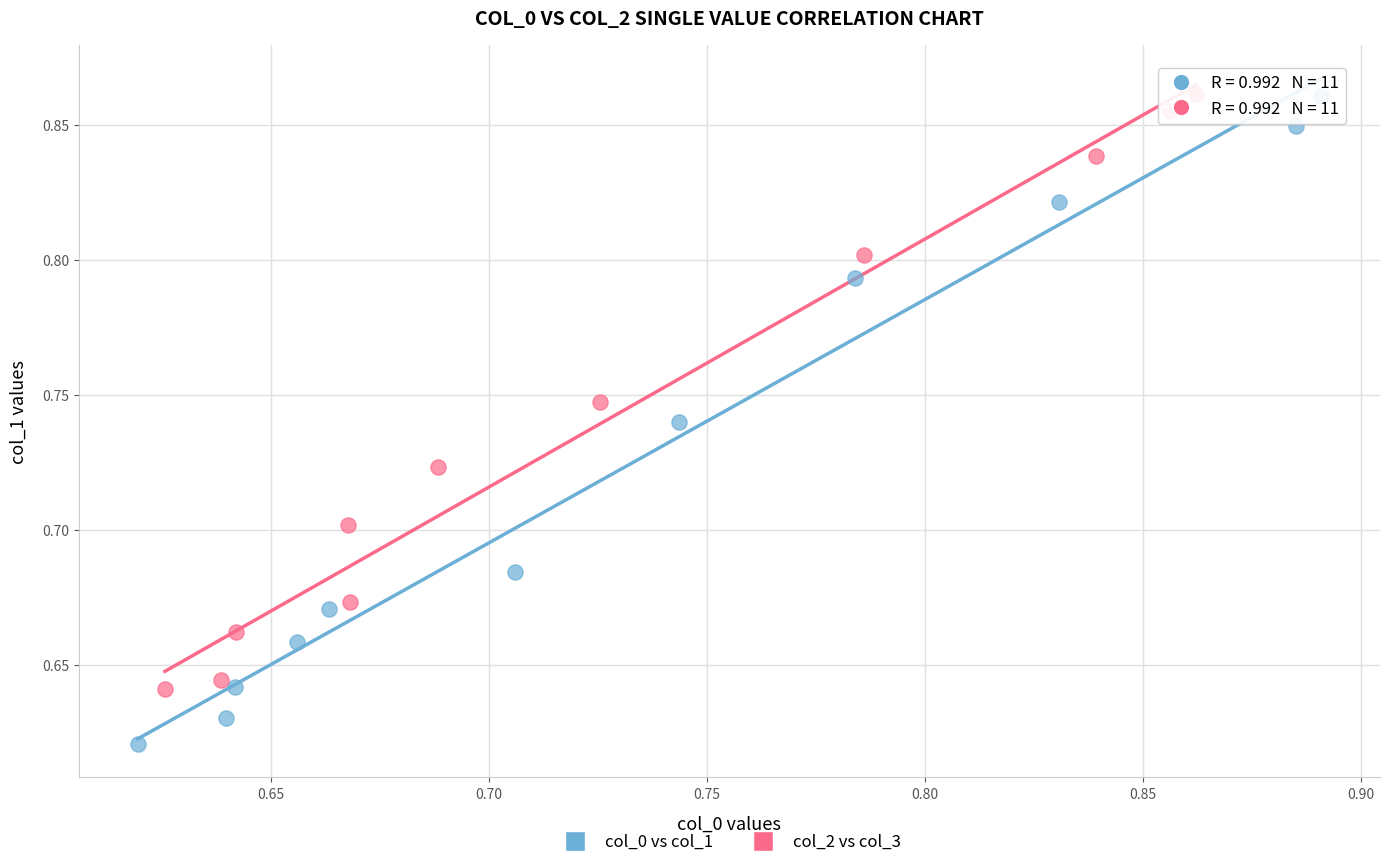

Which series reaches the minimum Y coordinate?

col_0 vs col_1